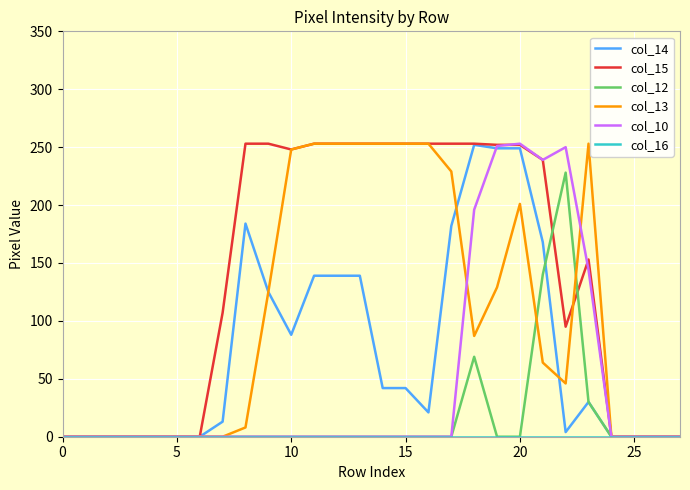

Which series has the largest total across all categories?

col_15